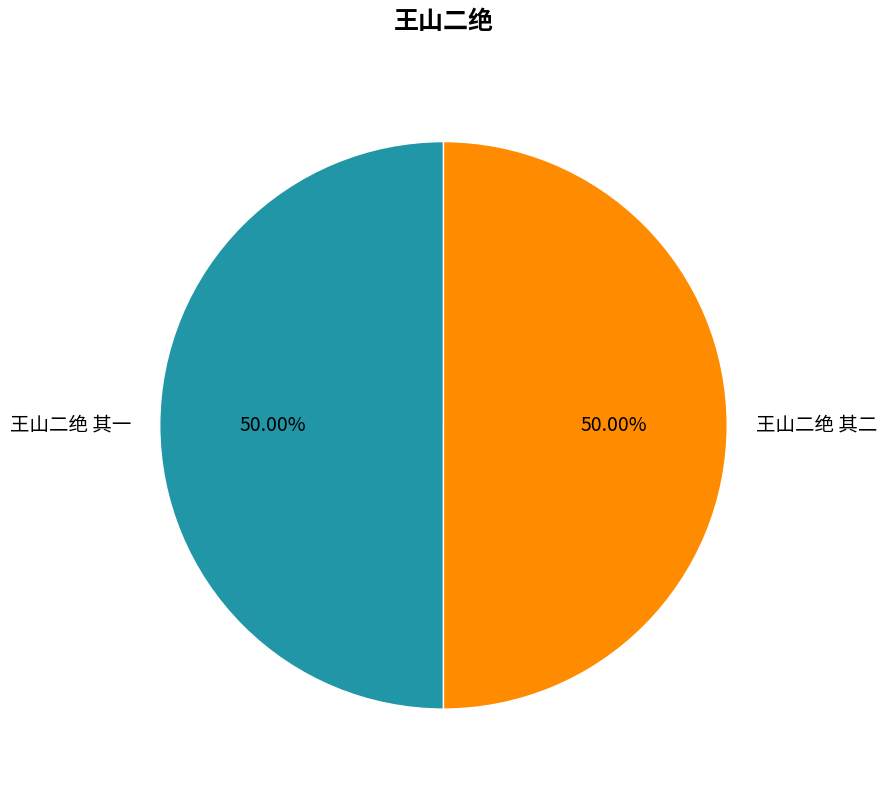

Do 王山二绝 其一 and 王山二绝 其二 together represent more than half of the pie?

Yes